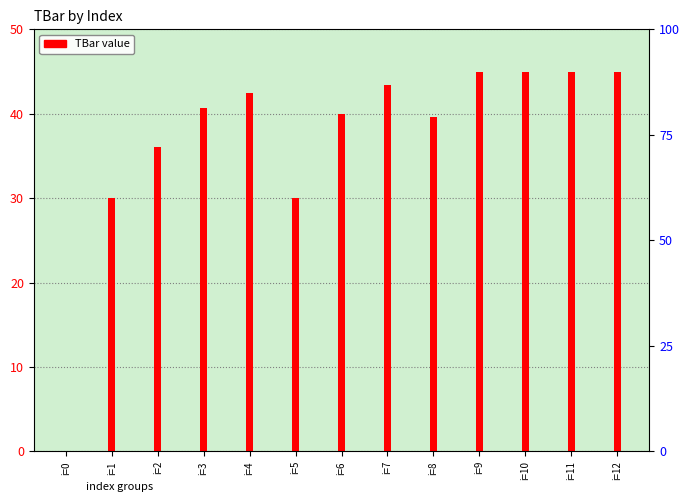

Which category has the lowest value across all series?

i=0